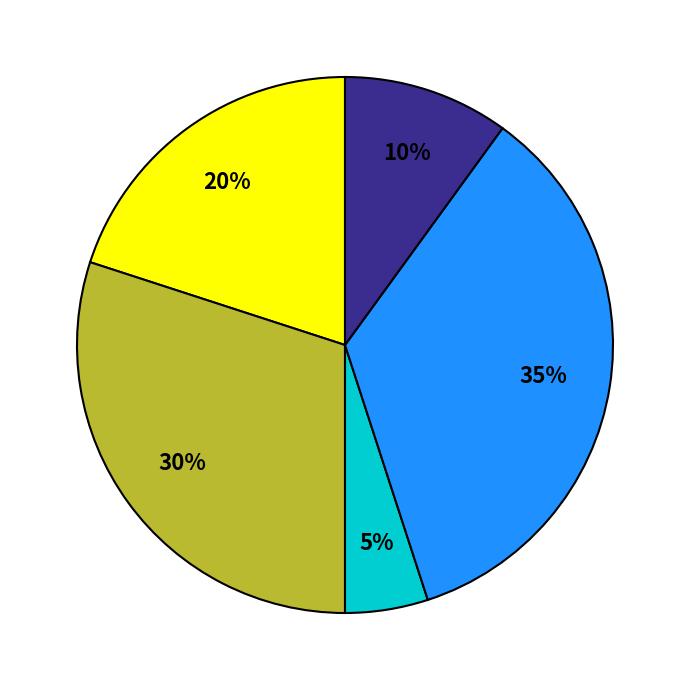

Is there a majority slice in this chart?

No